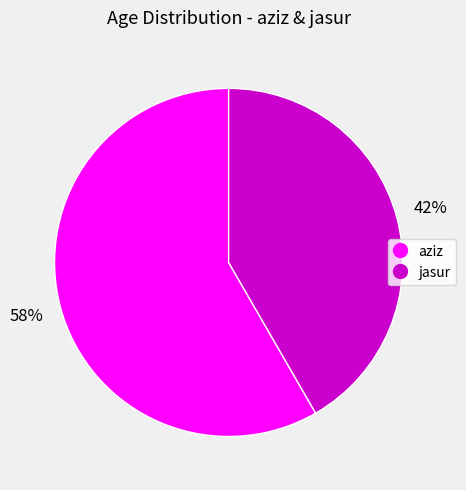

Do aziz and jasur together represent more than half of the pie?

Yes